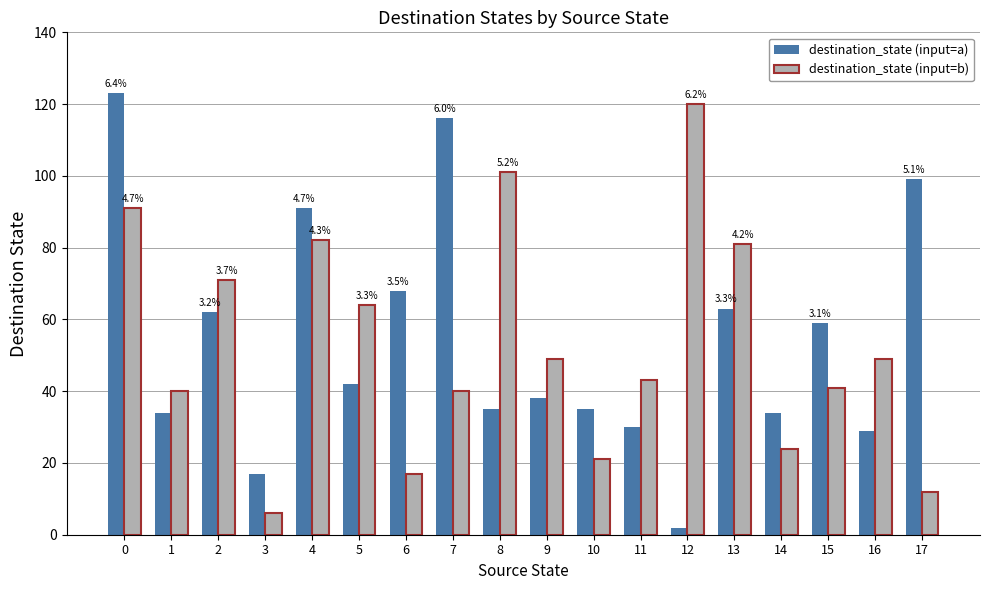

How many bars are there in total?

36